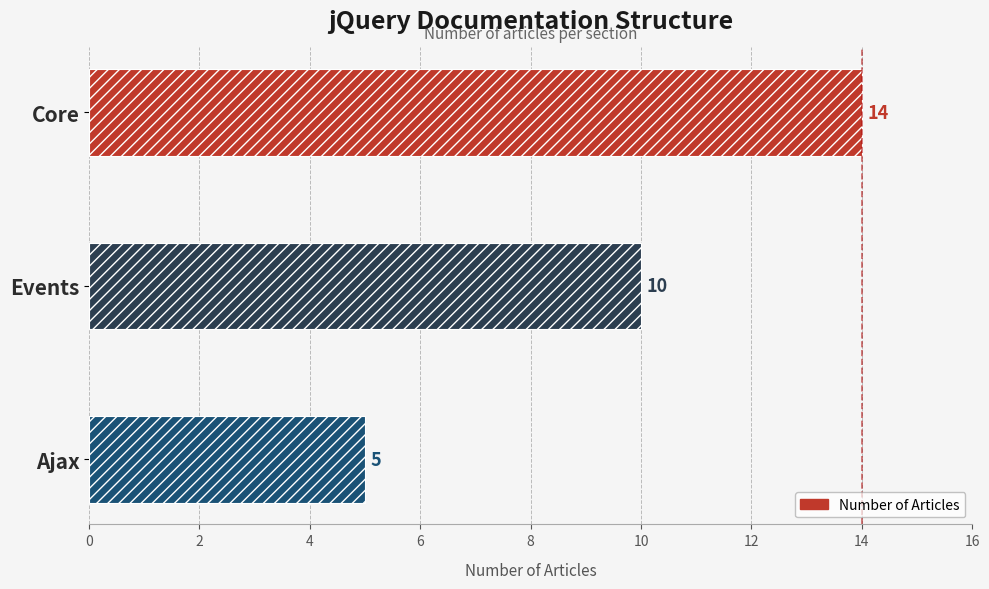

What is the minimum value shown in the chart?

5